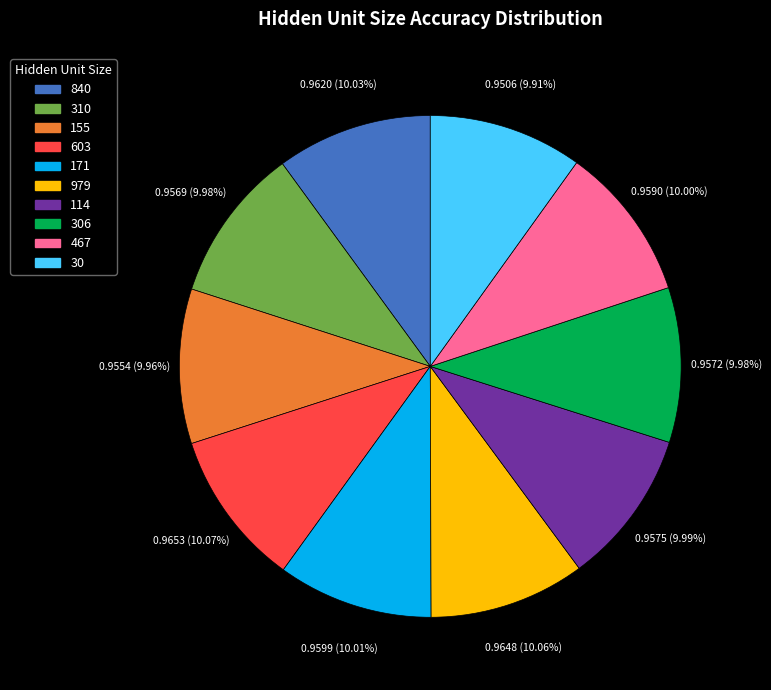

Is there a majority slice in this chart?

No